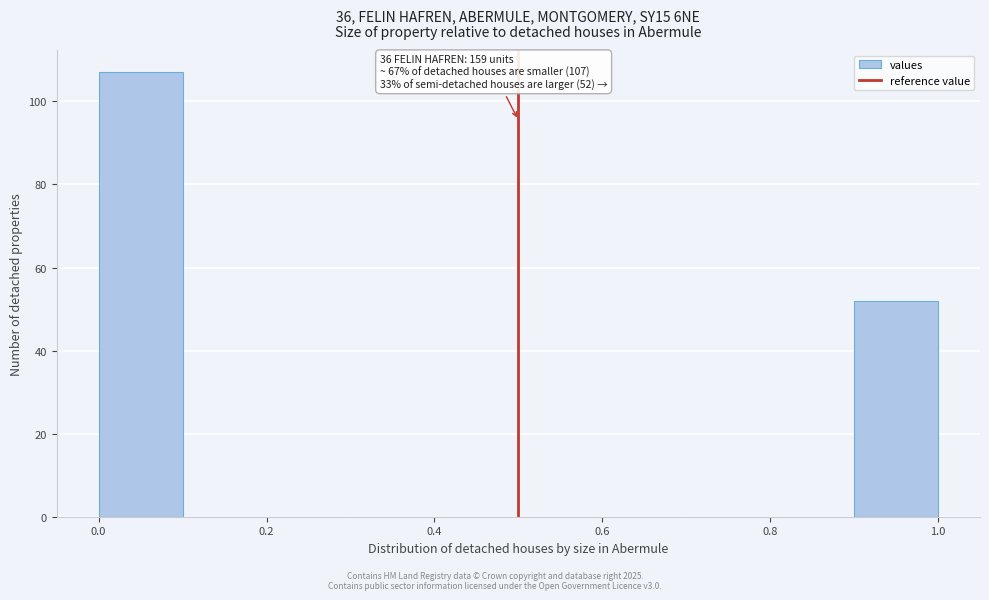

Over which range of the x-axis is the bar tallest?

0.0 to 0.1